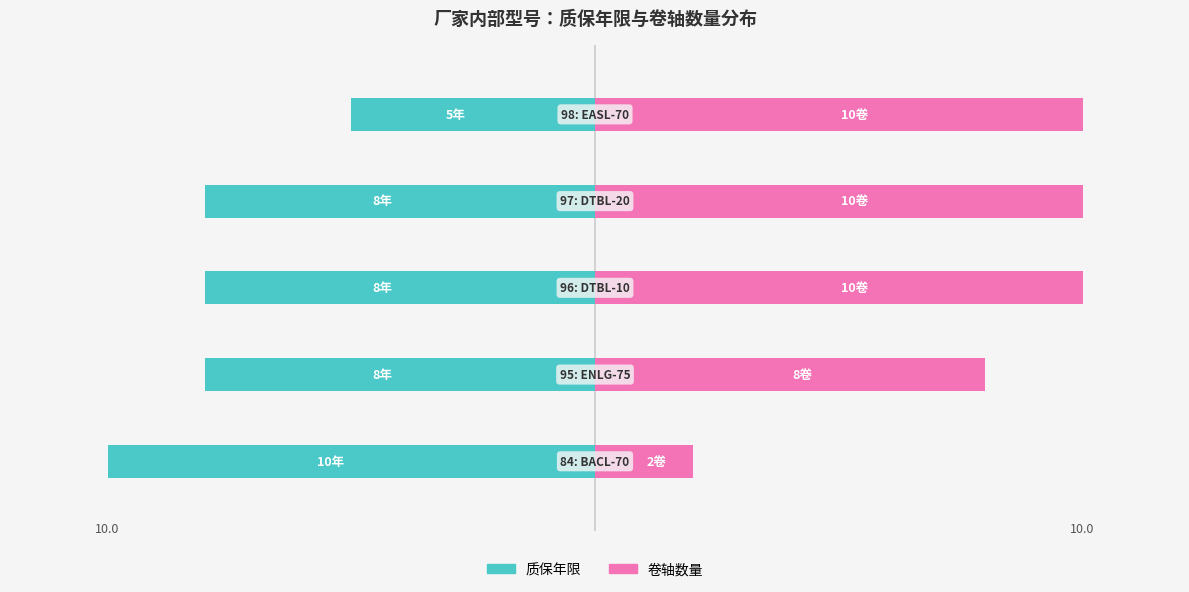

Is it true that 卷轴数量 equals 16 at 3?

False